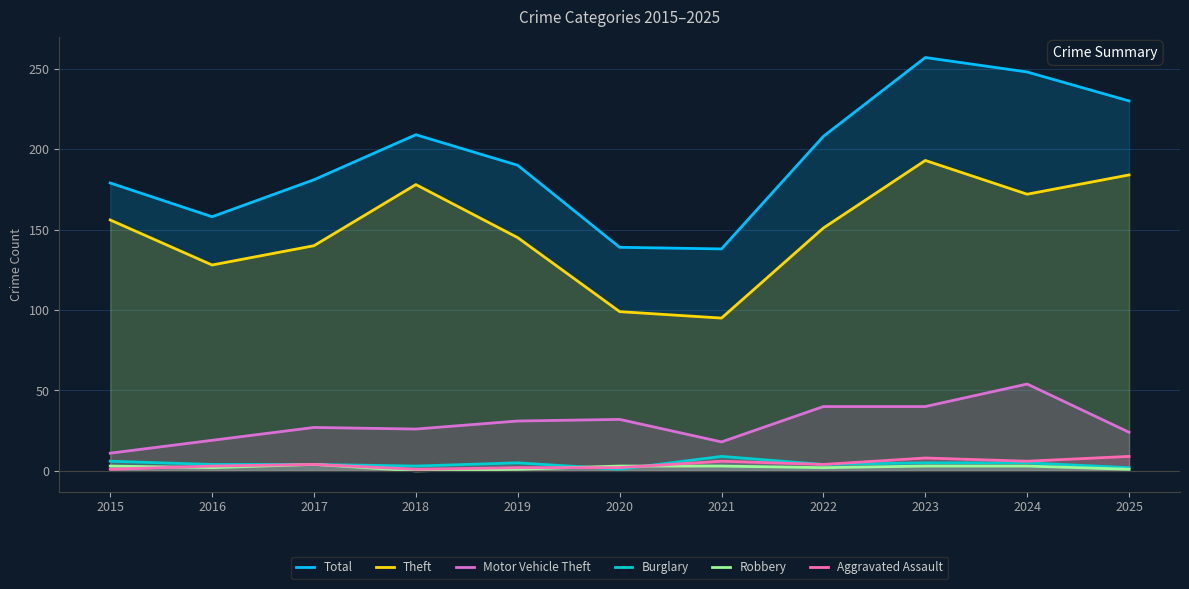

What value does the Theft series have at 2016?

128